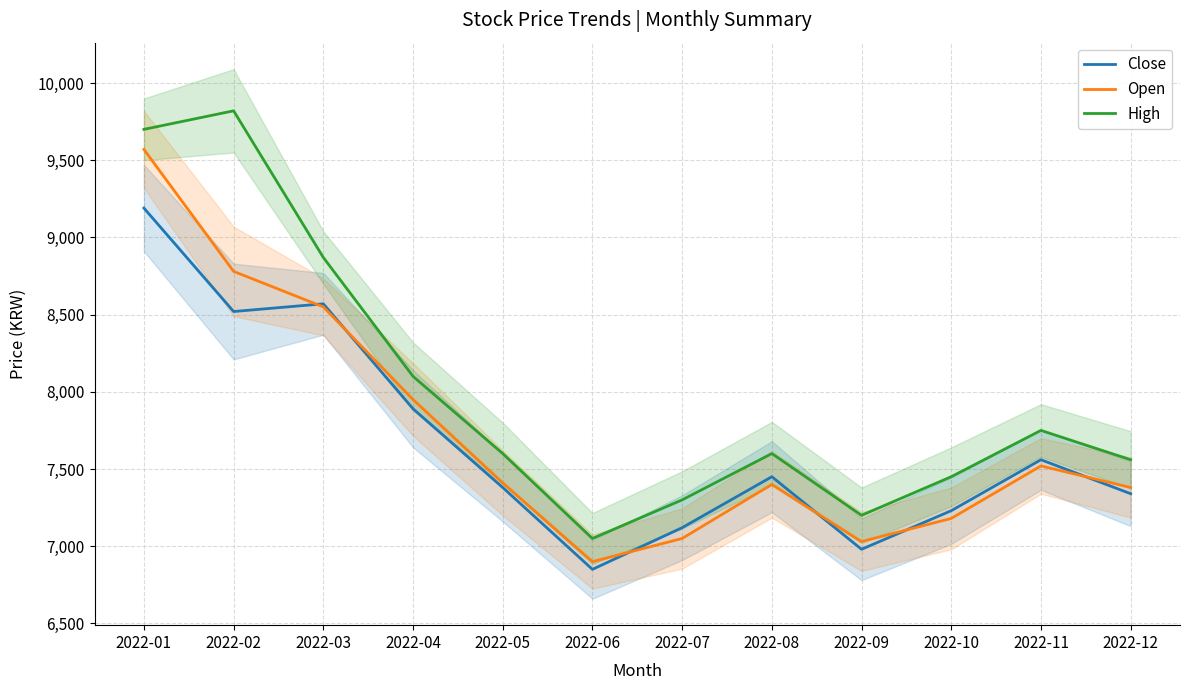

How many values in the Close series are below 7450?

6